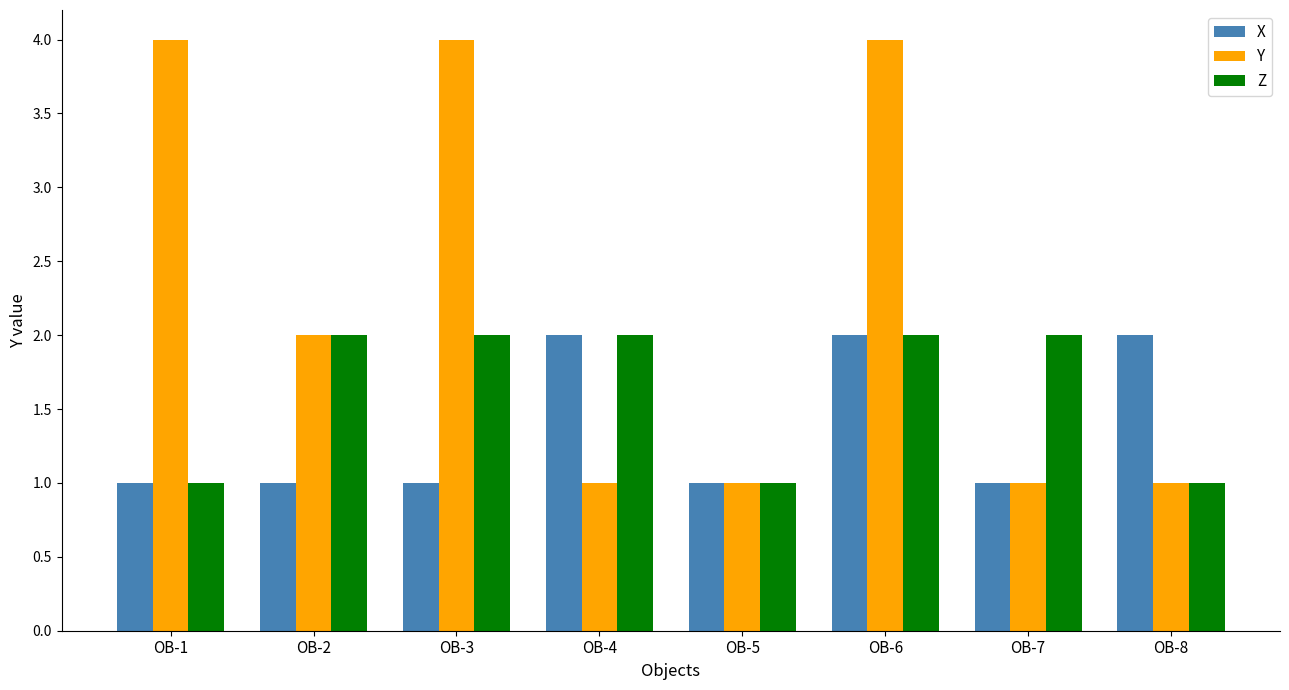

At OB-3, list the series in order from smallest to largest.

X, Z, Y